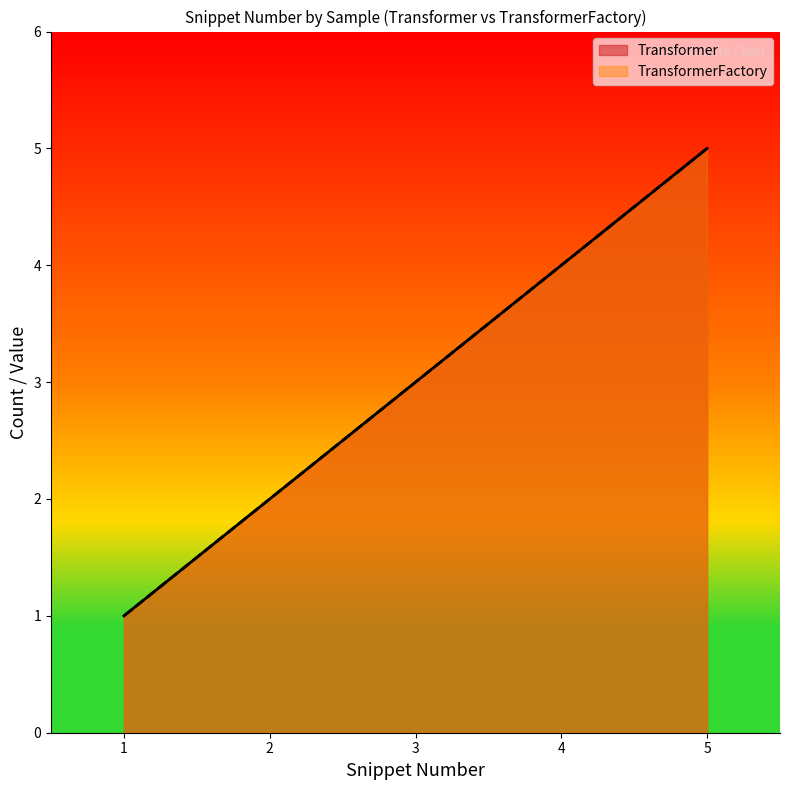

Reading left to right, extract all data points from this chart.

Transformer: 1	2	3	4	5
TransformerFactory: 1	2	3	4	5